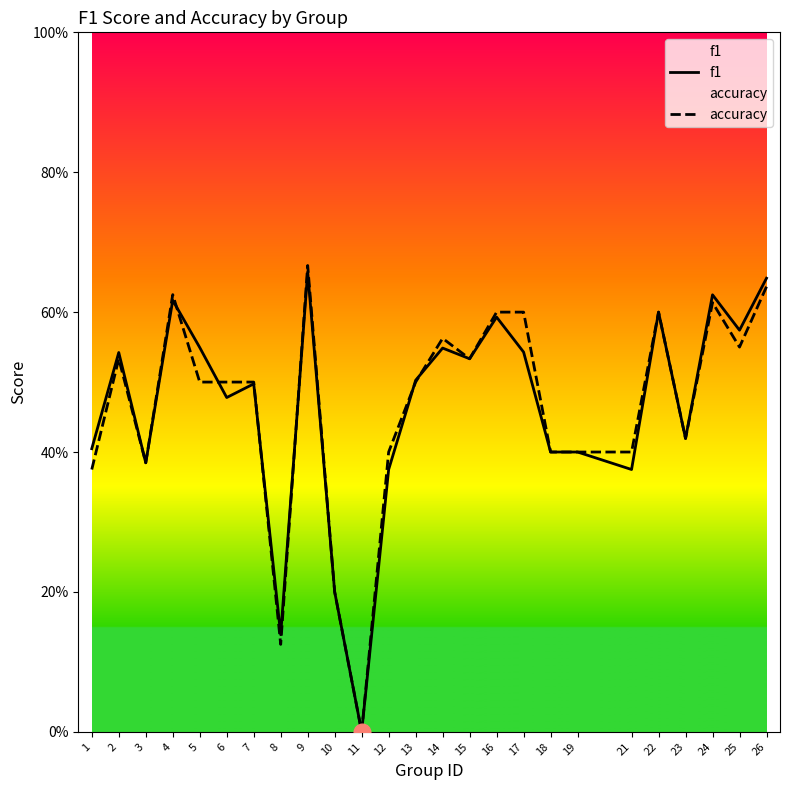

Which series has the largest total across all categories?

accuracy